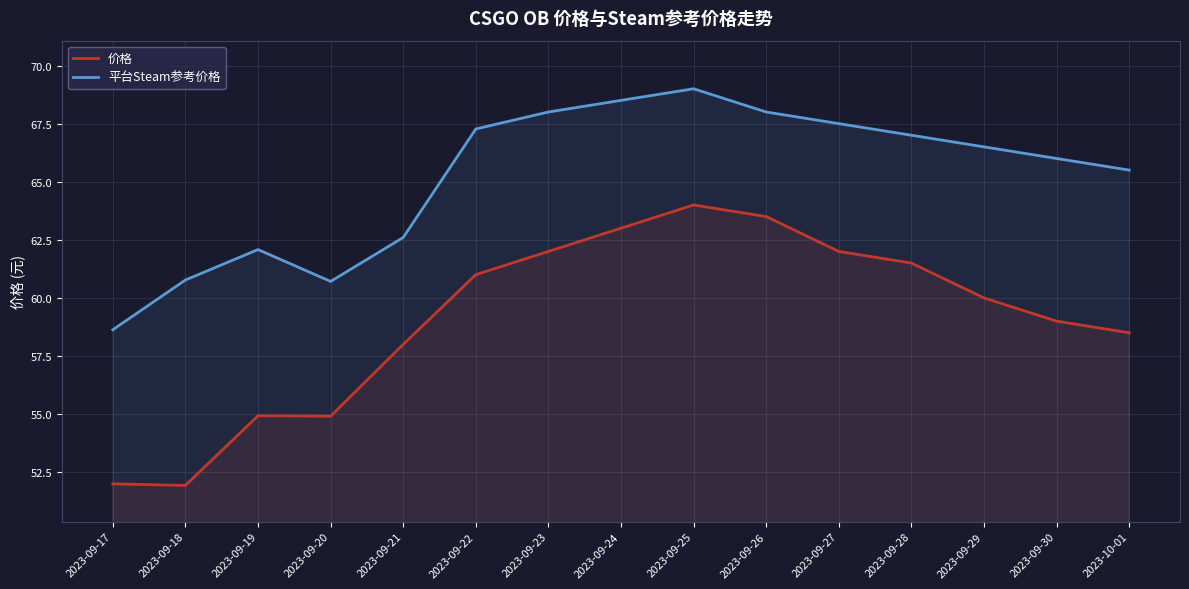

Where is the first local minimum for 价格?

2023-09-18